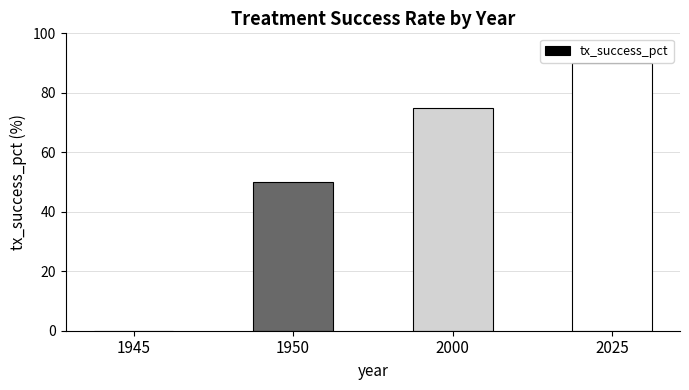

The chart shows a value of 0 at 1945. True or false?

True